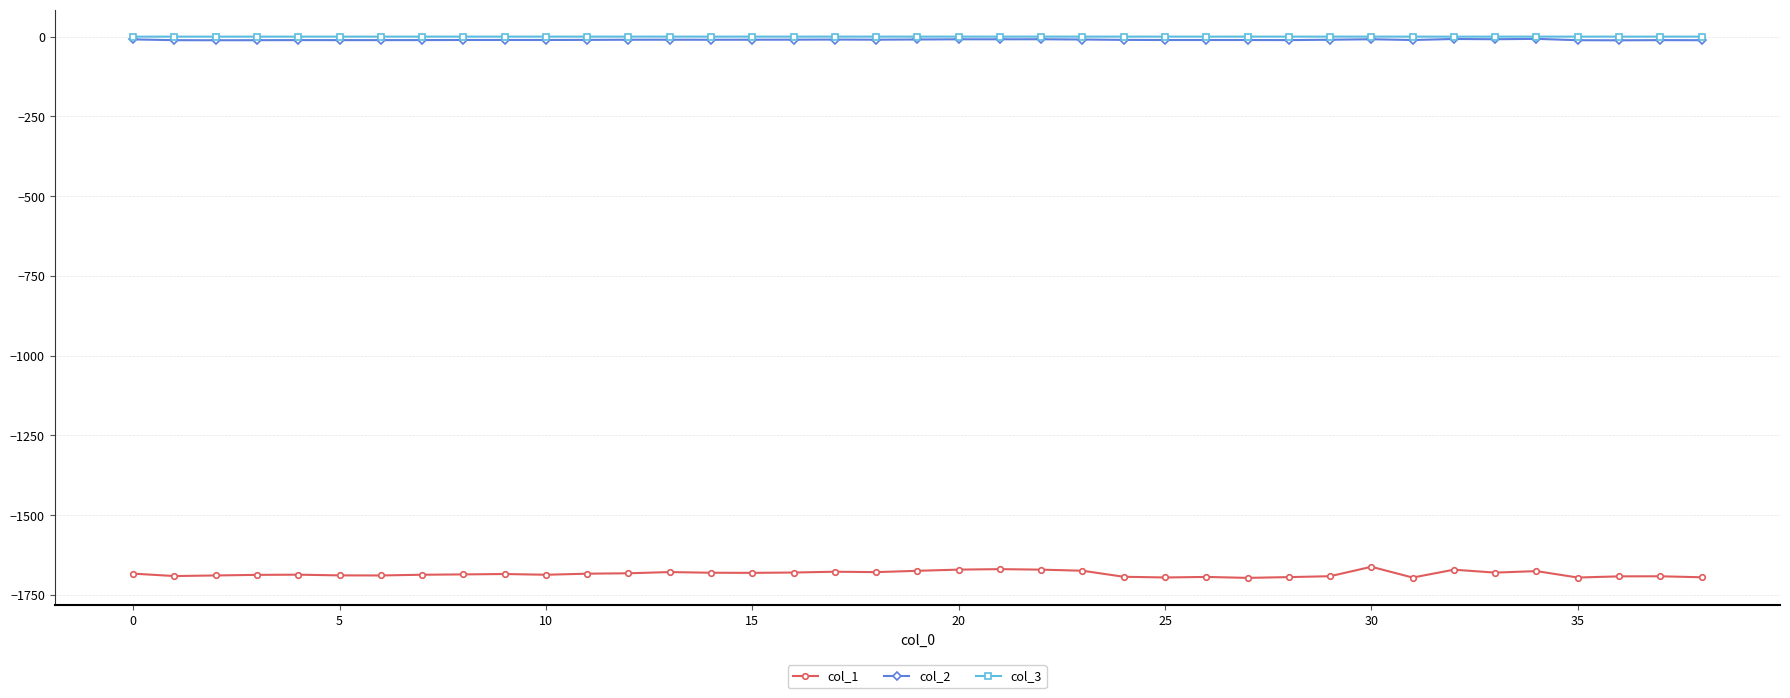

Which series has the largest range (max minus min)?

col_1